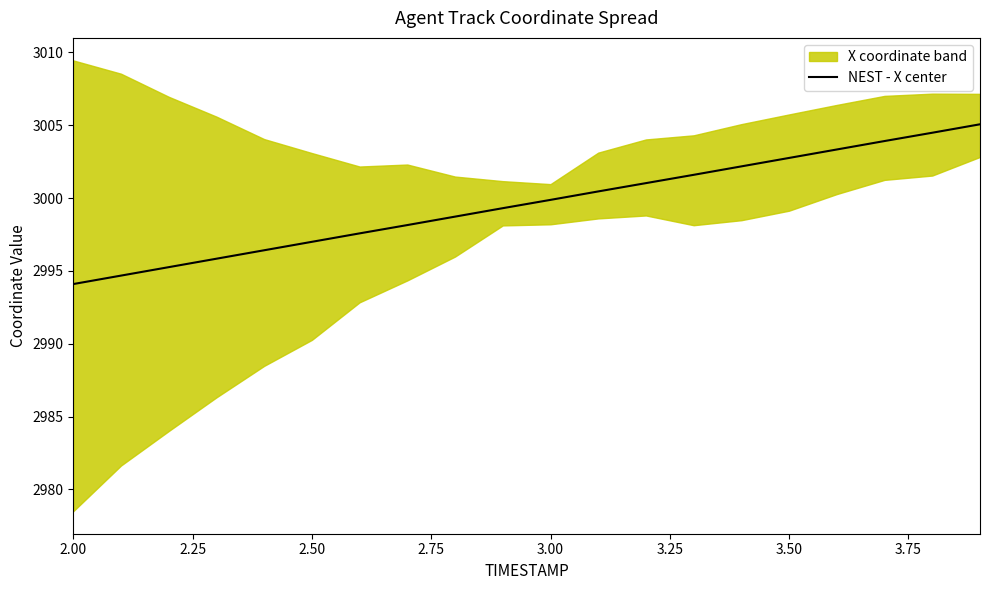

True or false: the data has more than 2 interior local peaks.

False